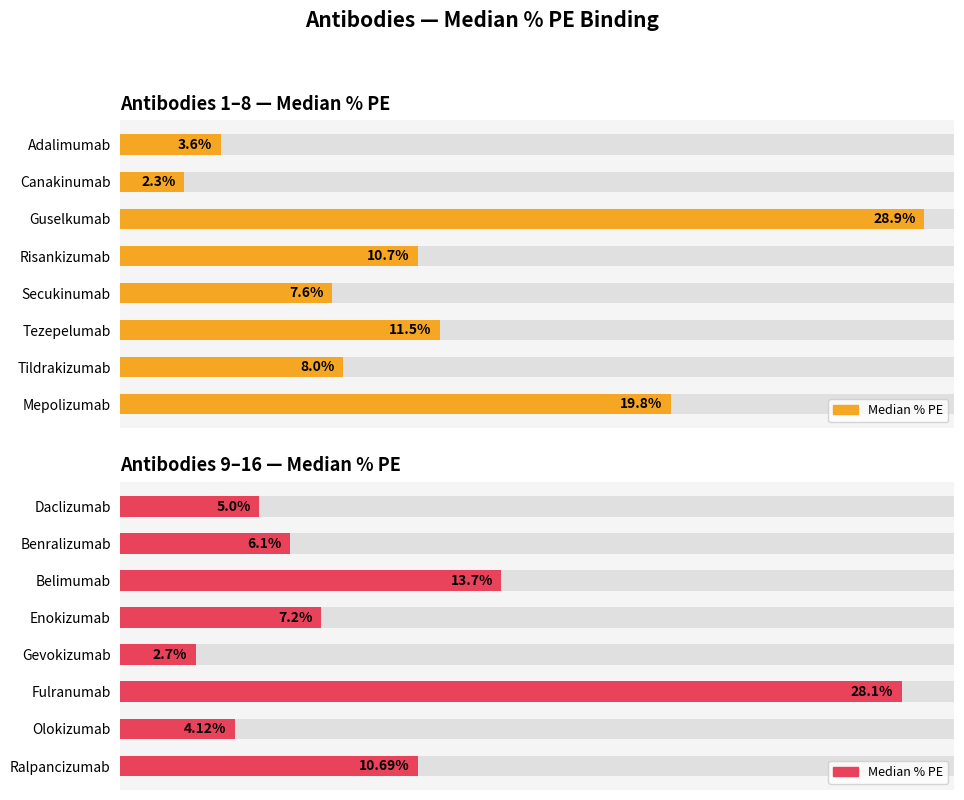

What is the minimum value for Antibodies 1–8 — Median % PE?

2.3